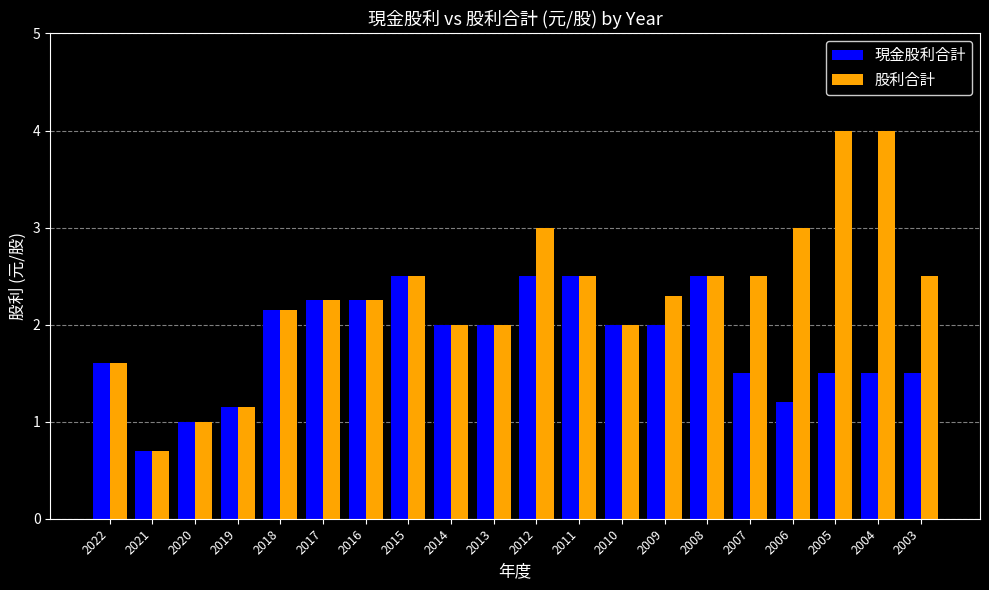

How many data points in 現金股利合計 are less than 2?

9